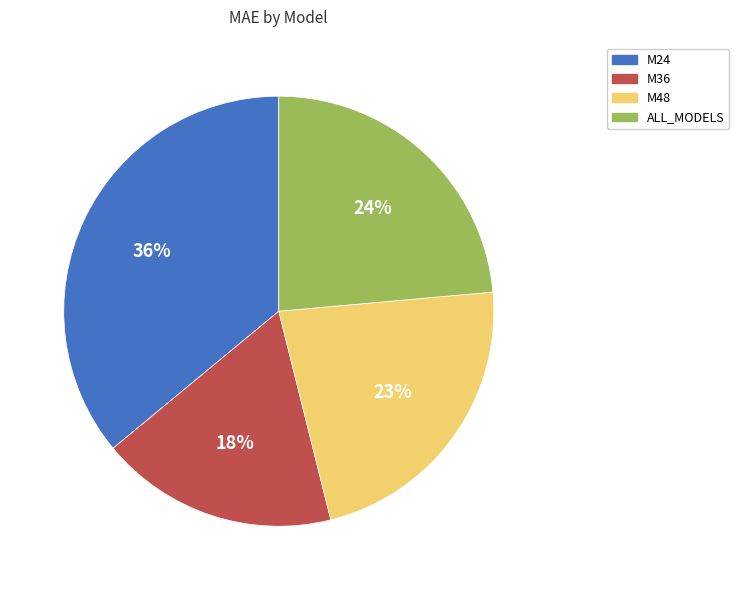

Is there a majority slice in this chart?

No